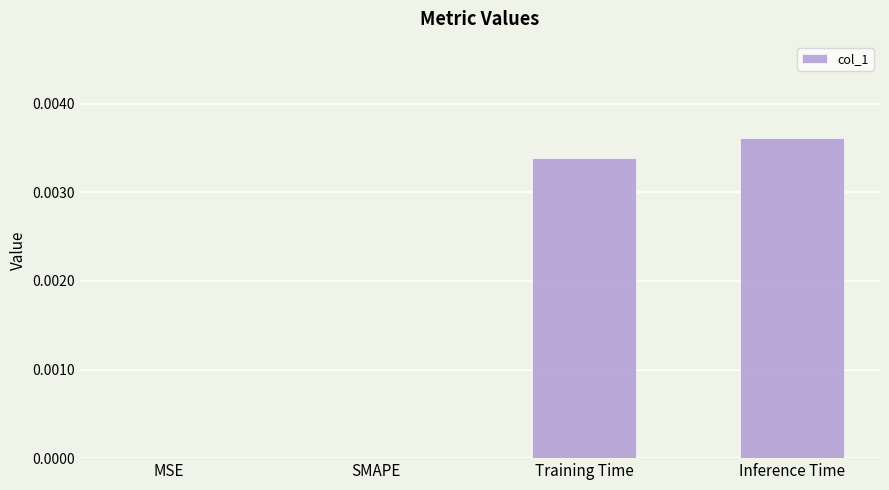

How many distinct data groups are displayed?

1